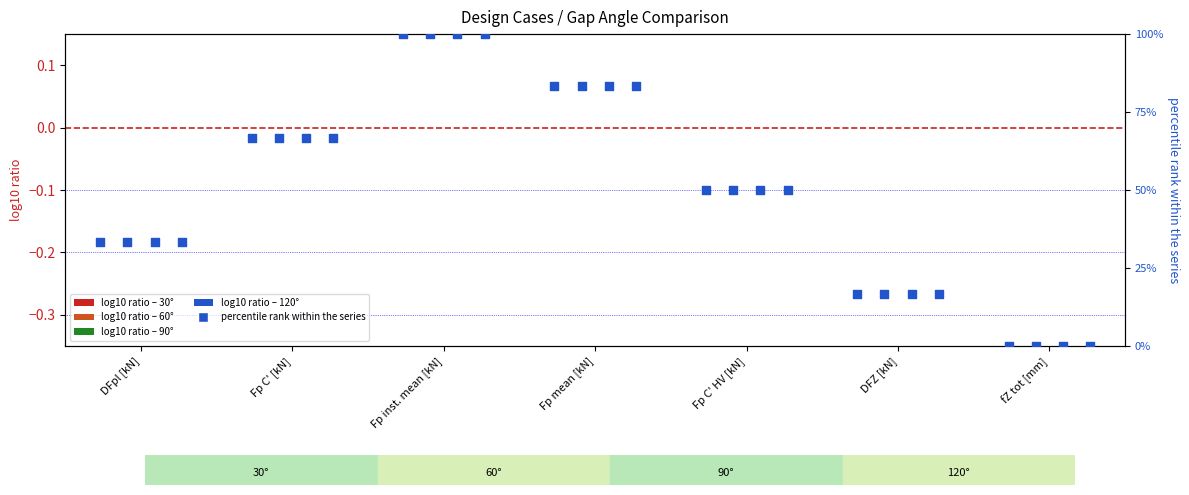

Which series has the largest total across all categories?

30°